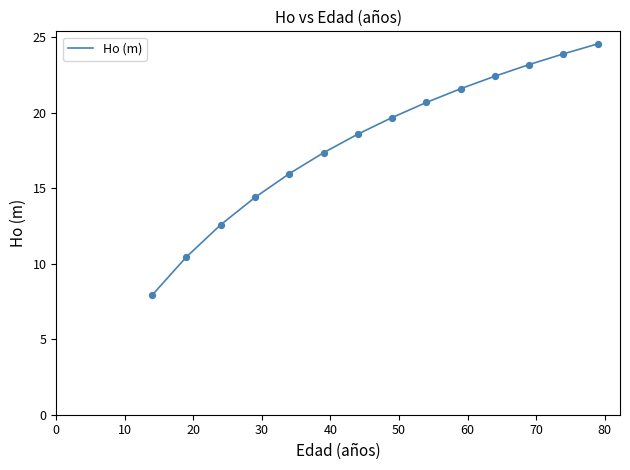

What is the difference between the maximum and minimum values?

16.6